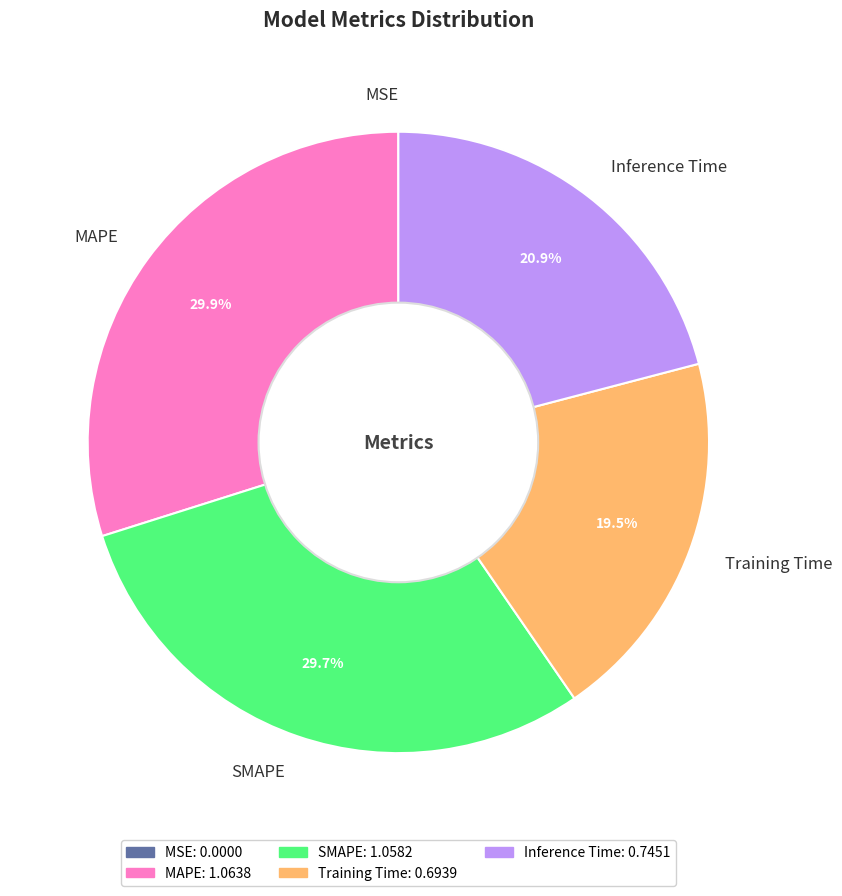

Does Training Time account for over 50% of the chart?

No